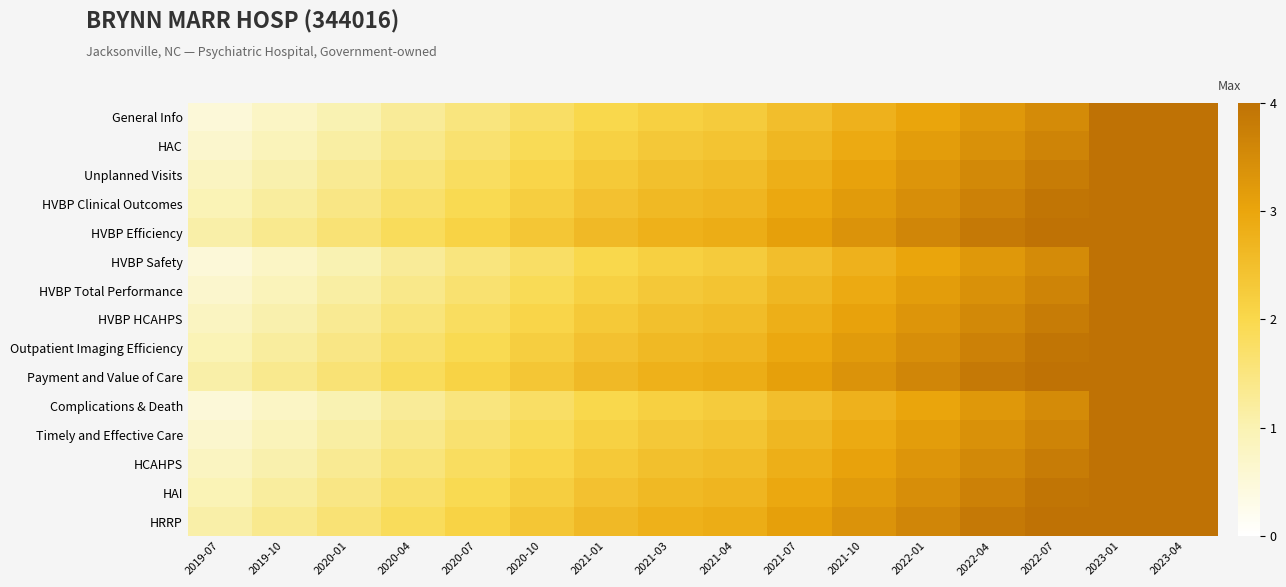

At 2019-07, list the series in order from largest to smallest.

HVBP Efficiency, Payment and Value of Care, HRRP, HVBP Clinical Outcomes, Outpatient Imaging Efficiency, HAI, Unplanned Visits, HVBP HCAHPS, HCAHPS, HAC, HVBP Total Performance, Timely and Effective Care, General Info, HVBP Safety, Complications & Death